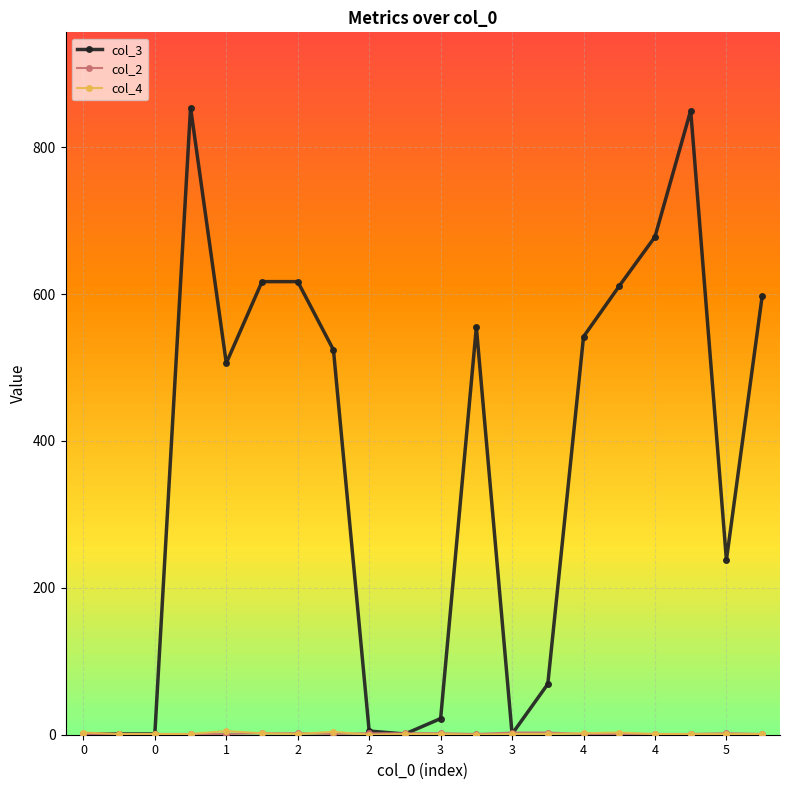

What is the maximum value shown in the chart?

854